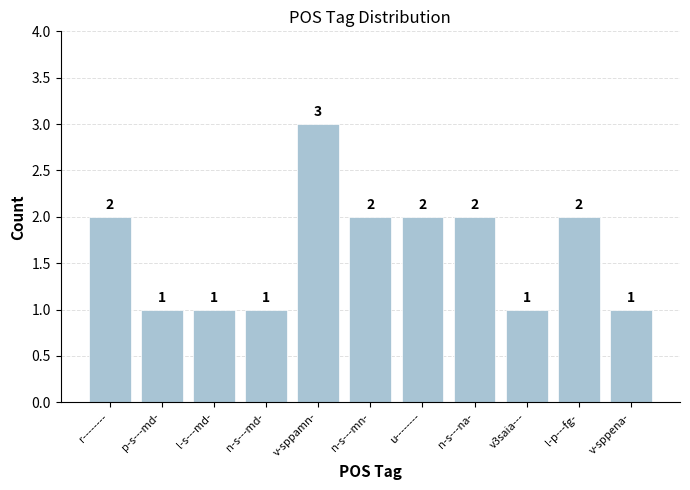

What is the difference between the maximum and minimum values?

2